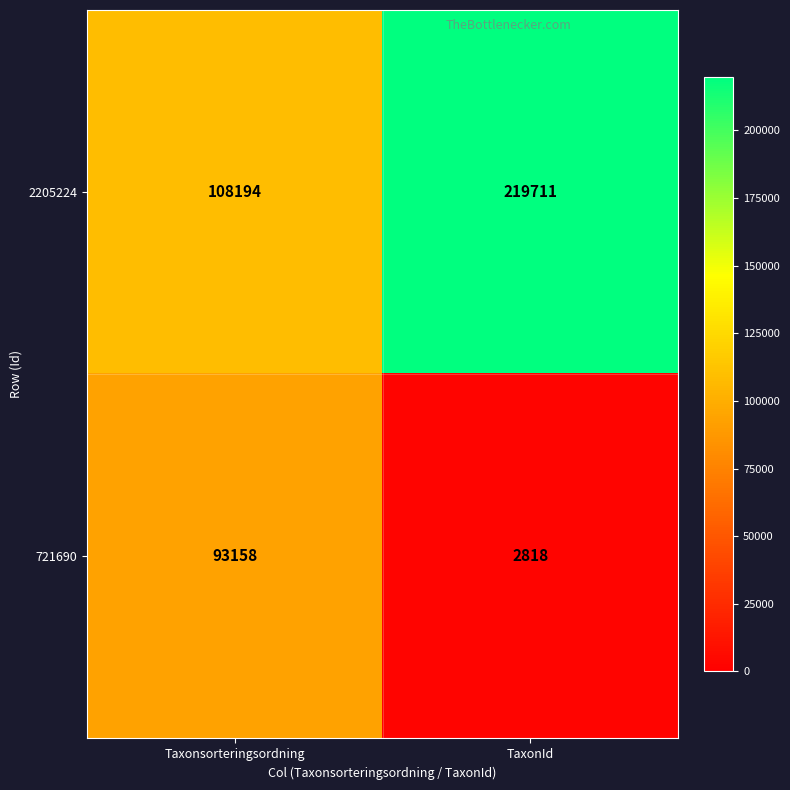

What is the approximate value of 2205224 at TaxonId, to the nearest 10?

219710